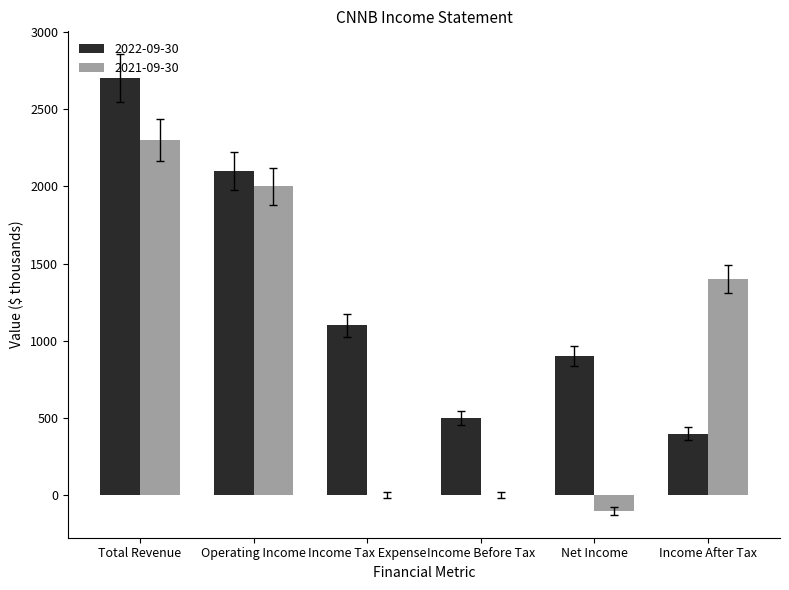

True or false: 2021-09-30 has a value of -1509 at Income Tax Expense.

False